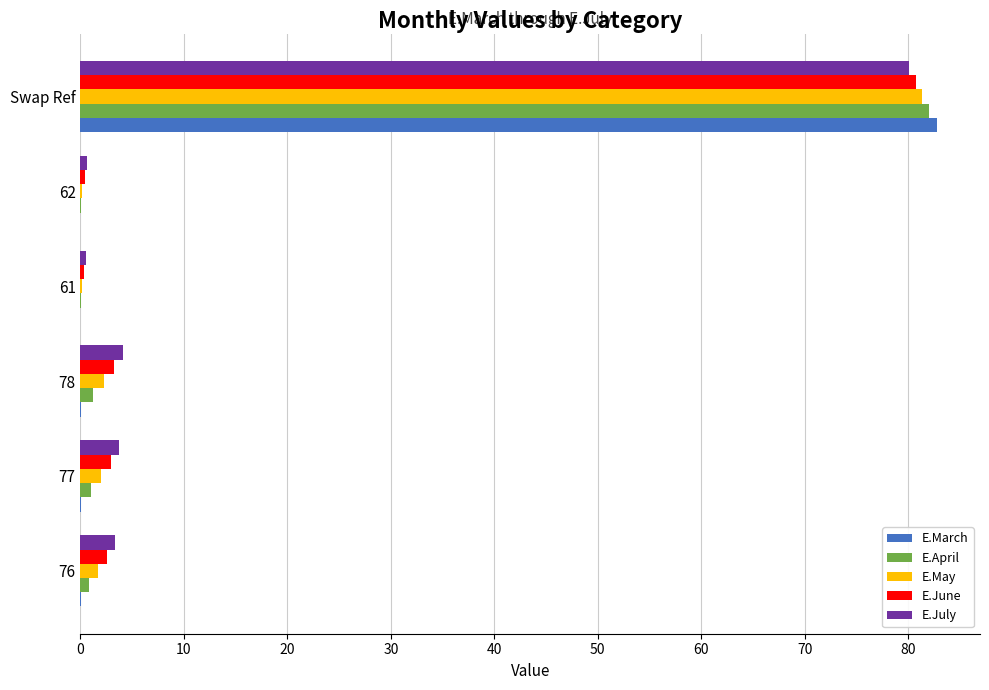

At which category is the sum across all series the highest?

Swap Ref